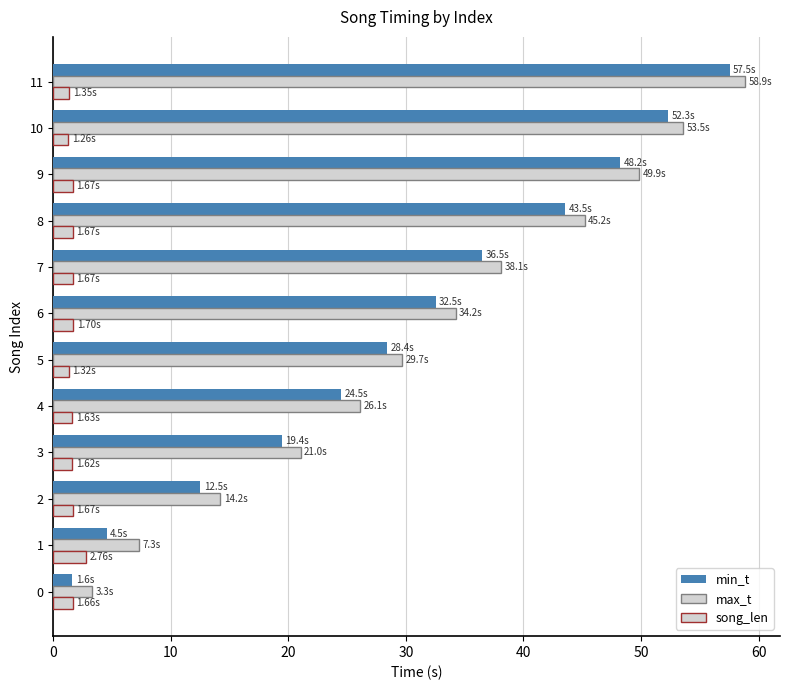

Reading left to right, extract all data points from this chart.

min_t: 1.6	4.5	12.5	19.4	24.5	28.4	32.5	36.5	43.5	48.2	52.3	57.5
max_t: 3.3	7.3	14.2	21.0	26.1	29.7	34.2	38.1	45.2	49.9	53.5	58.9
song_len: 1.7	2.8	1.7	1.6	1.6	1.3	1.7	1.7	1.7	1.7	1.3	1.4